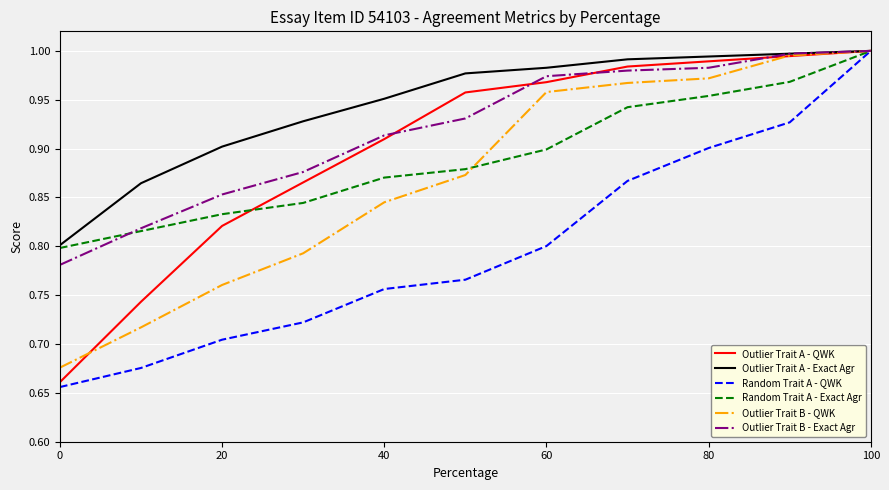

Which series has the largest total across all categories?

Outlier Trait A - Exact Agr